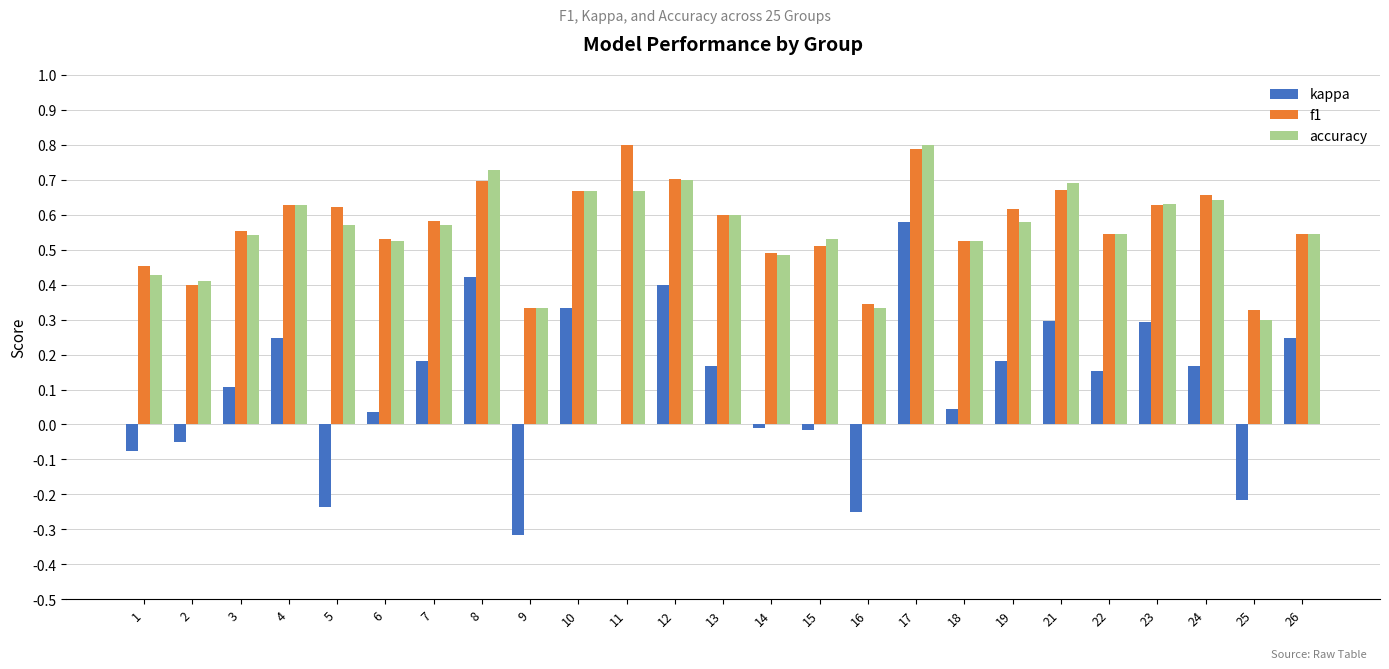

How many distinct data groups are displayed?

3